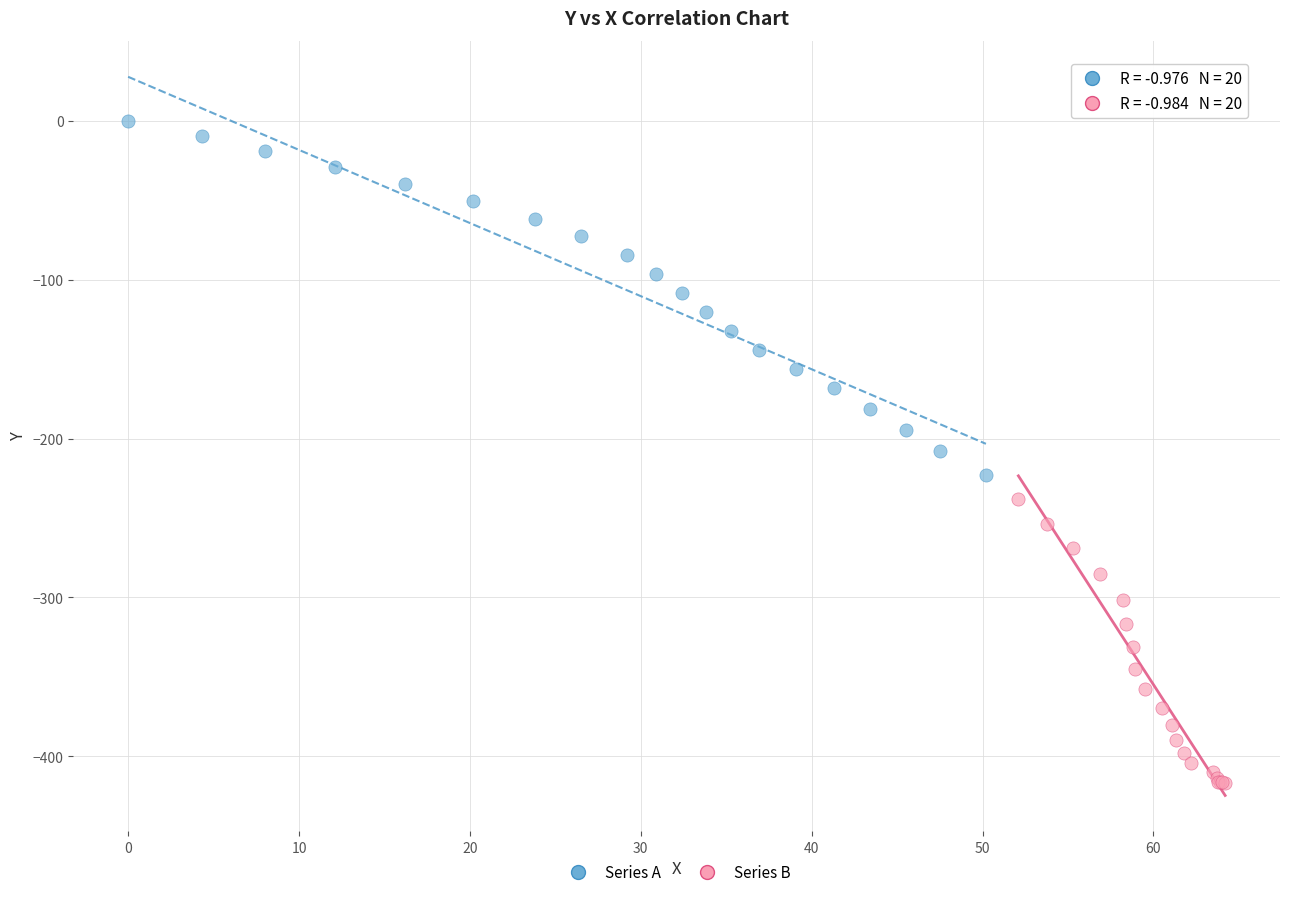

What are all the series names shown in the legend?

Series A, Series B